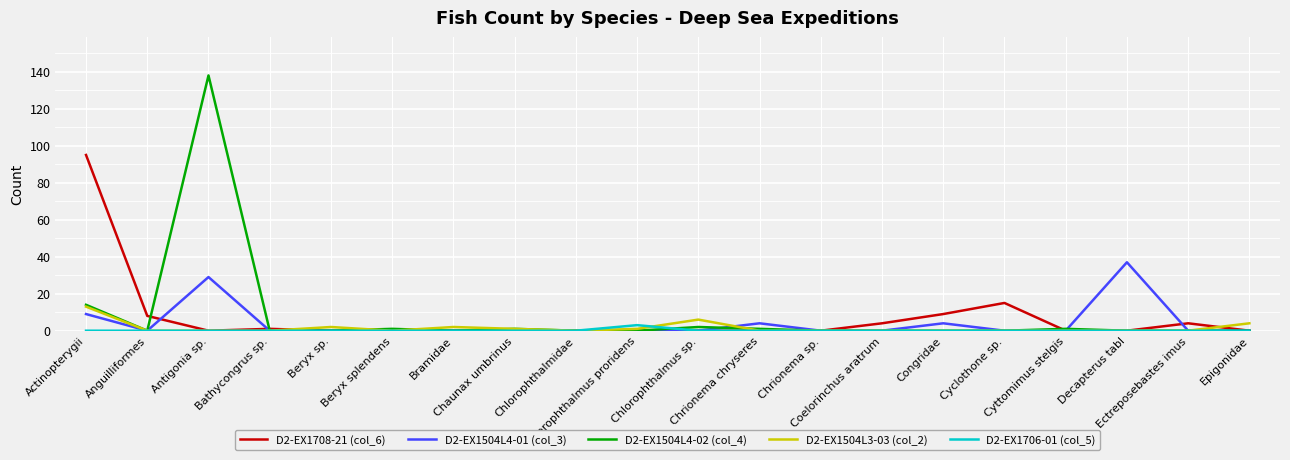

What is the maximum value shown in the chart?

138